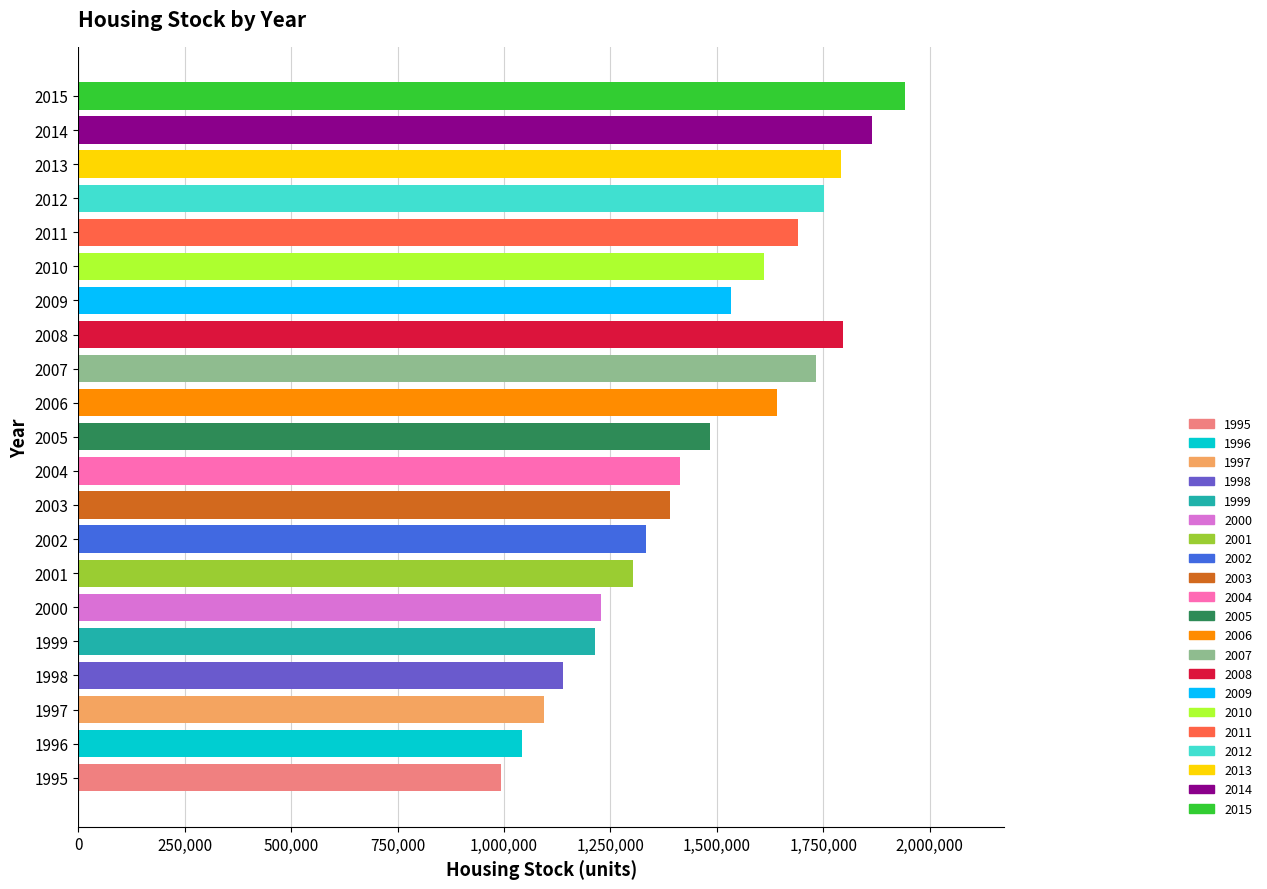

Read the value at 2001.

1303988